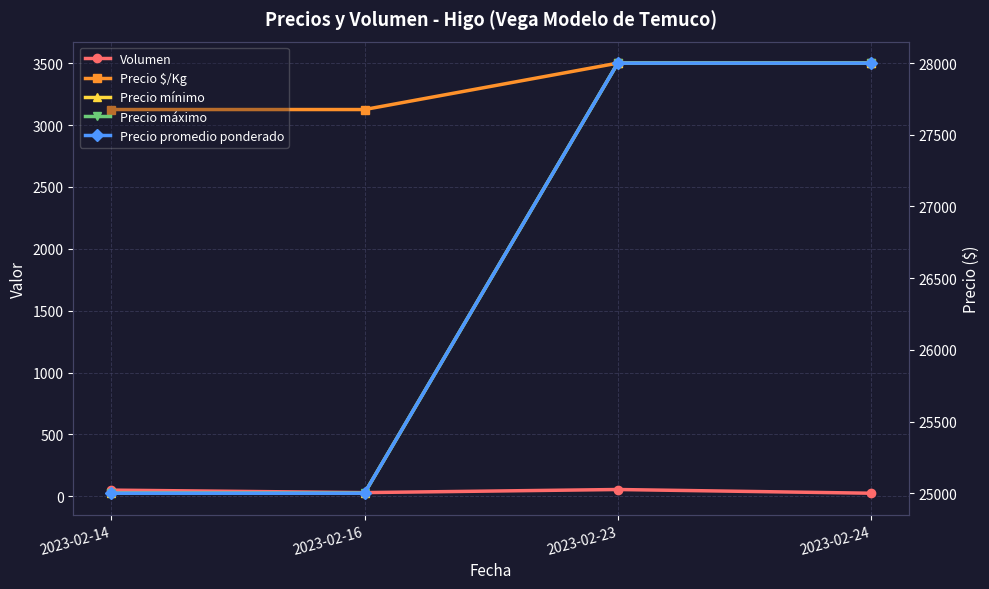

Which category has the lowest value in the Precio $/Kg series?

2023-02-14